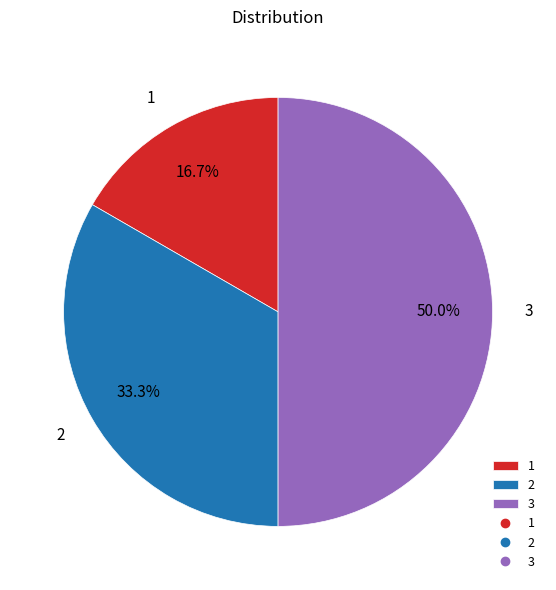

To the nearest percent, what percentage of the pie is 2?

33%